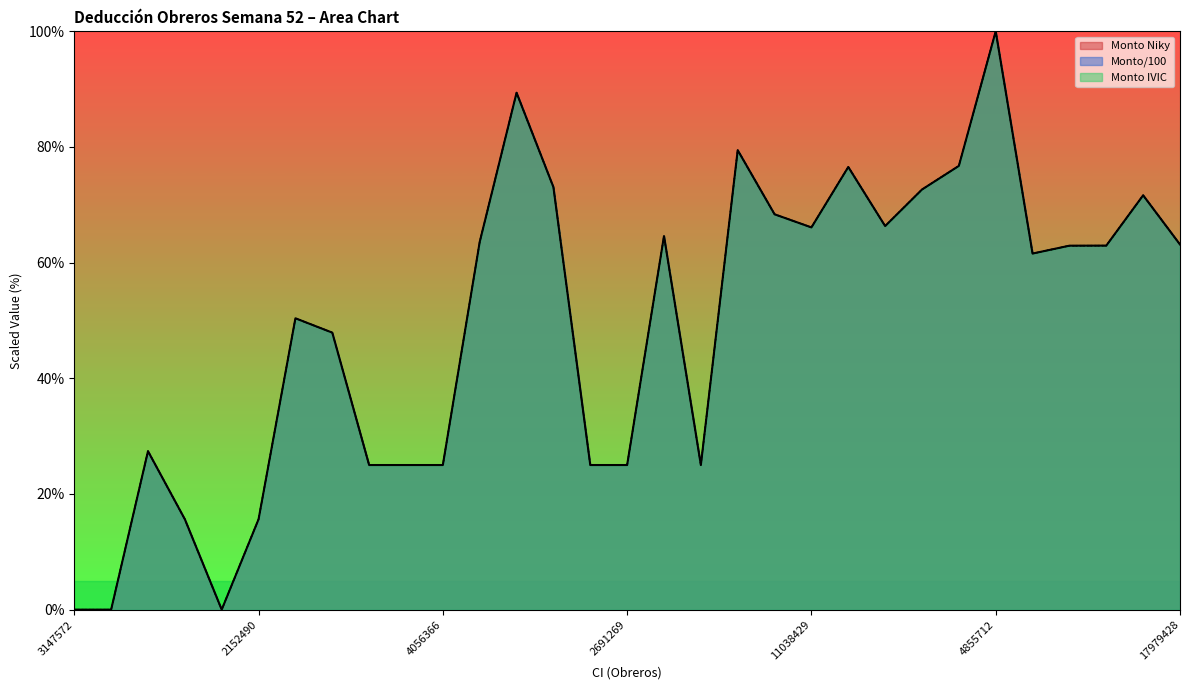

At which category is the sum across all series the highest?

4855712